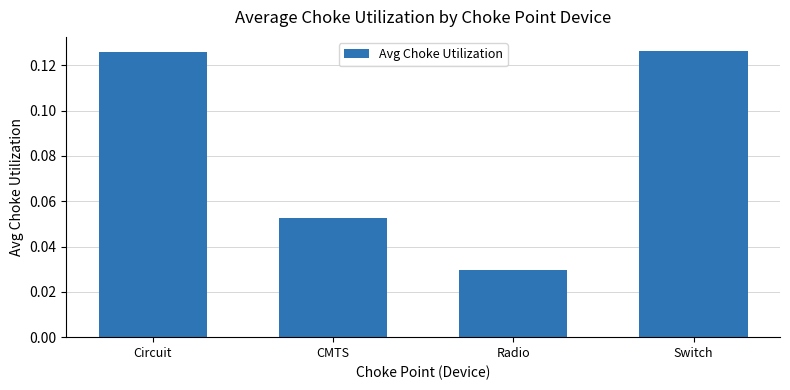

At which label is the value closest to 0?

Radio